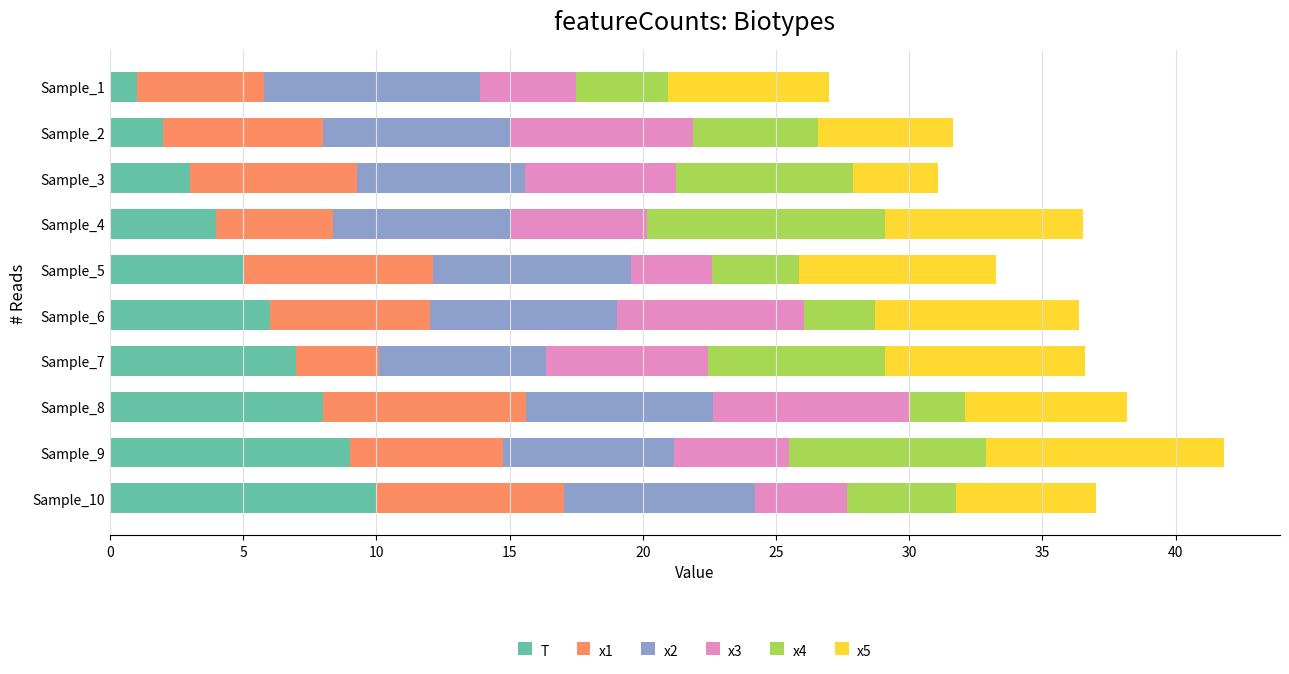

What is the difference between the maximum and second lowest values in the T series?

8.0